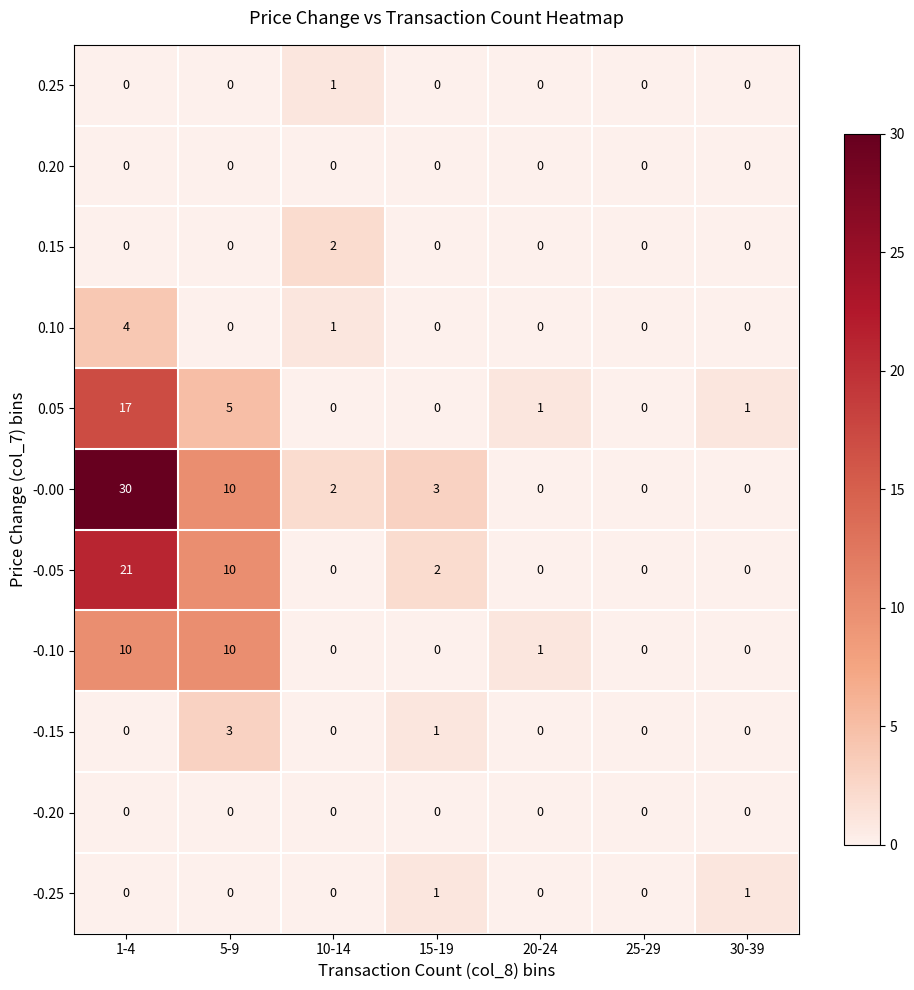

Count the -0.10 values in the range 0 to 10.

7